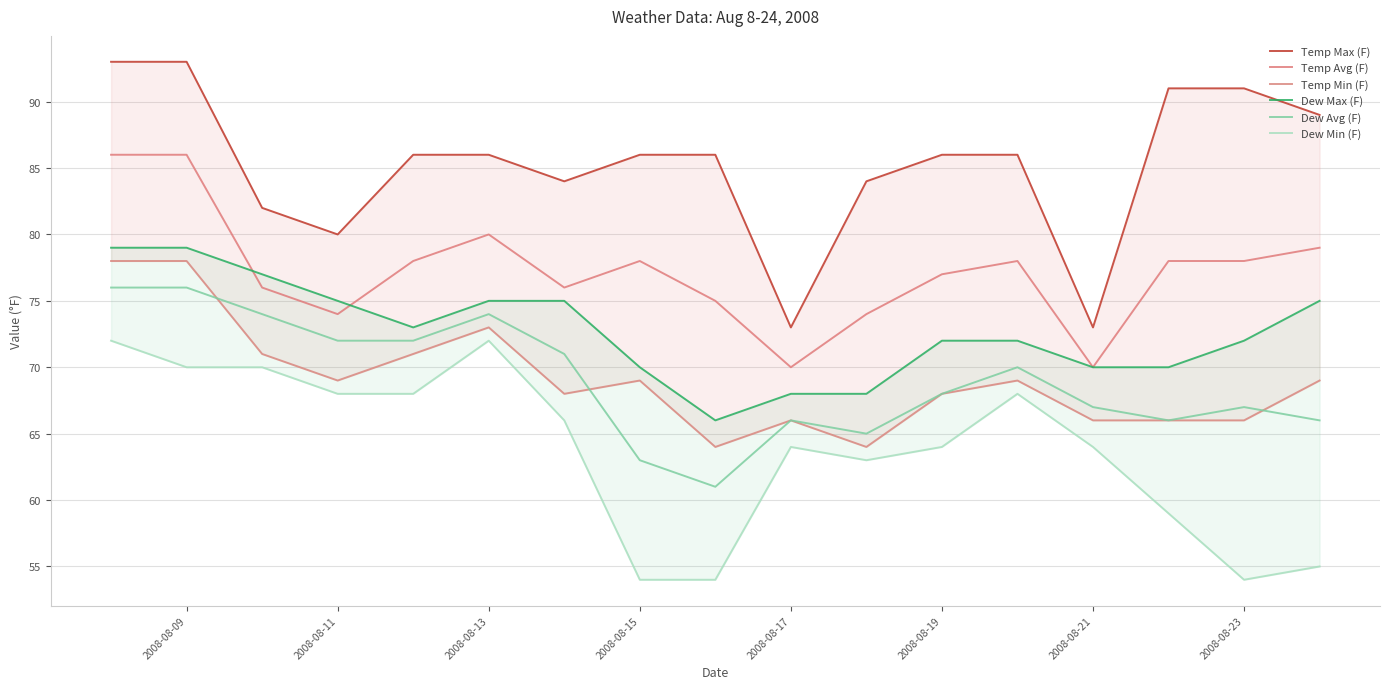

The value of Dew Avg (F) at 2008-08-17 is 101. True or false?

False